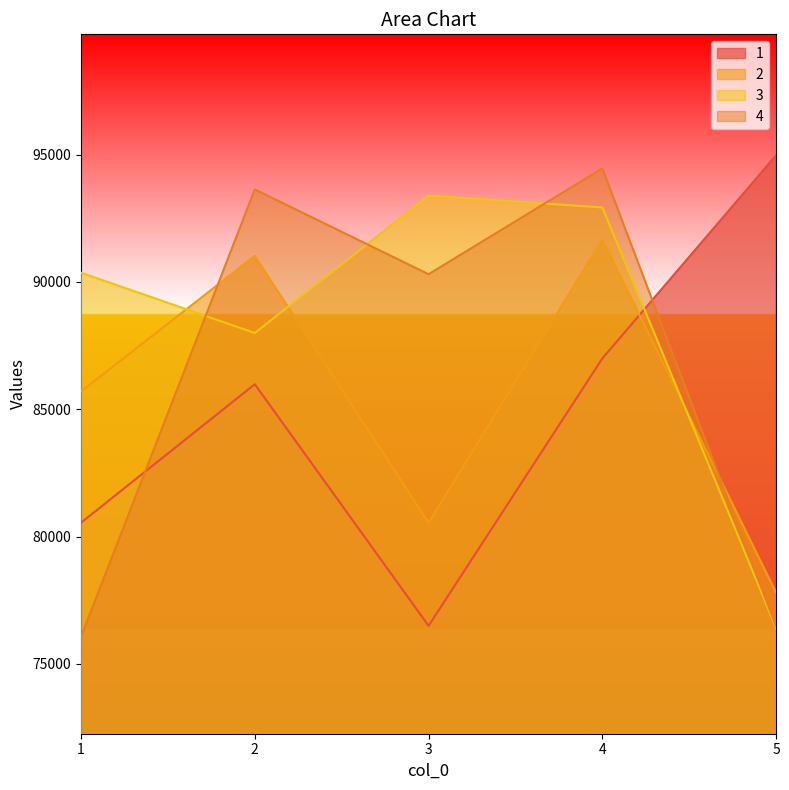

Is the value of 1 at 5 greater than the value of 4 at 5?

Yes